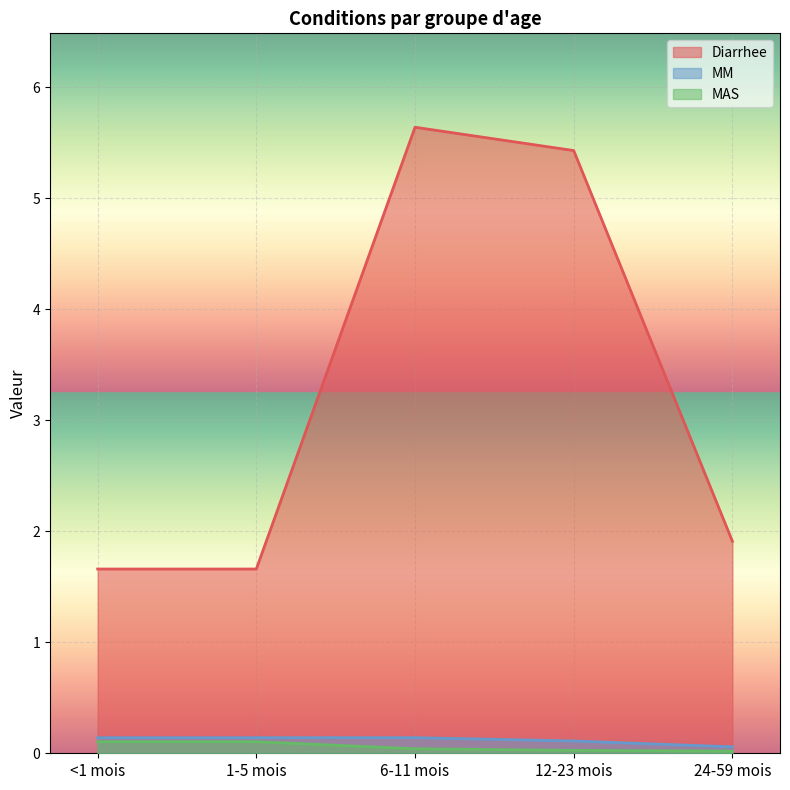

At 24-59 mois, list the series in order from smallest to largest.

MAS, MM, Diarrhee